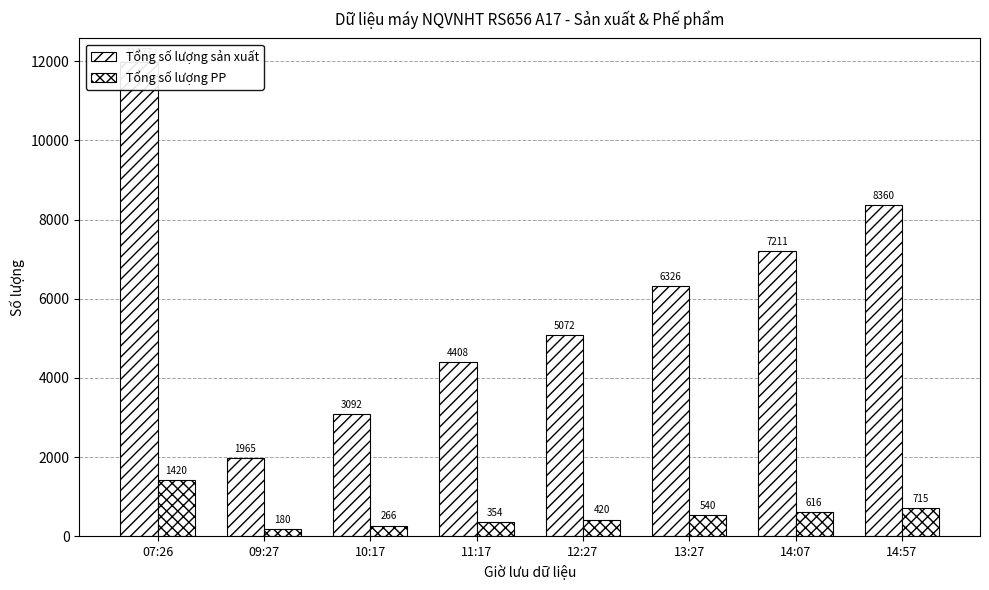

Where does the Tổng số lượng sản xuất series first go above 6326?

07:26